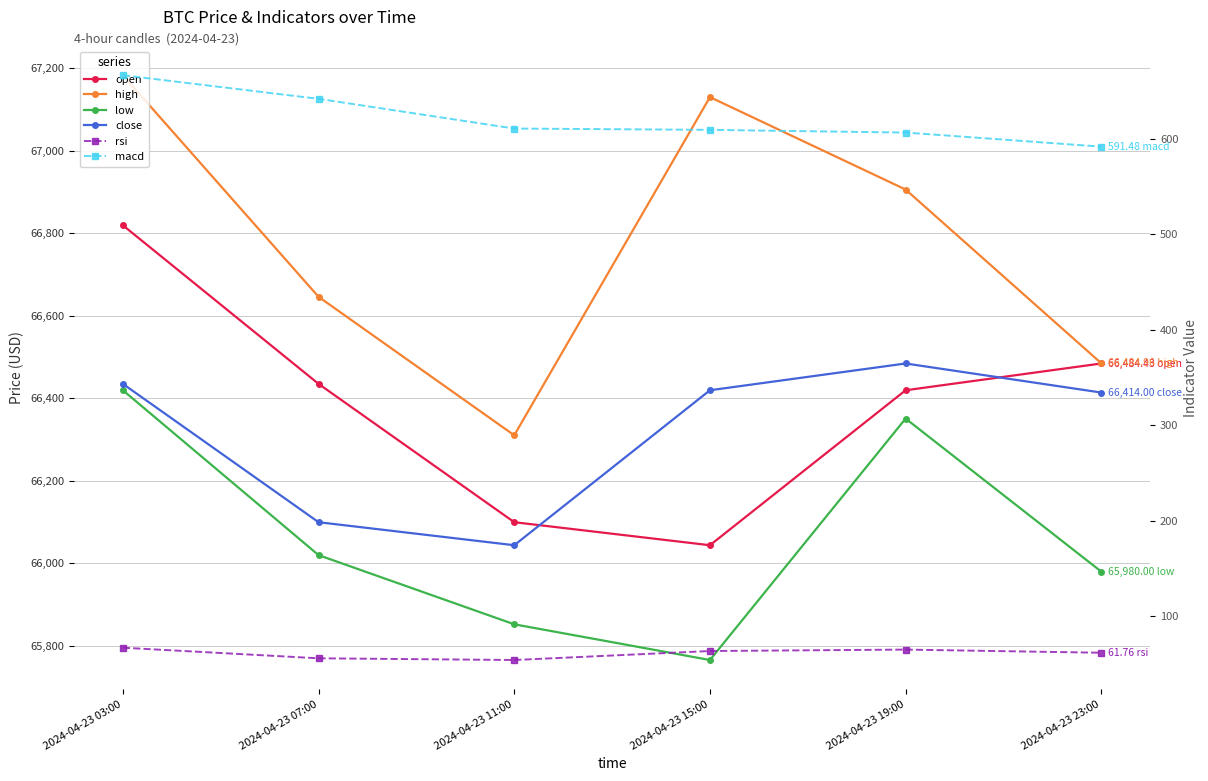

The value of close at 2024-04-23 03:00 is 66435.0. True or false?

True